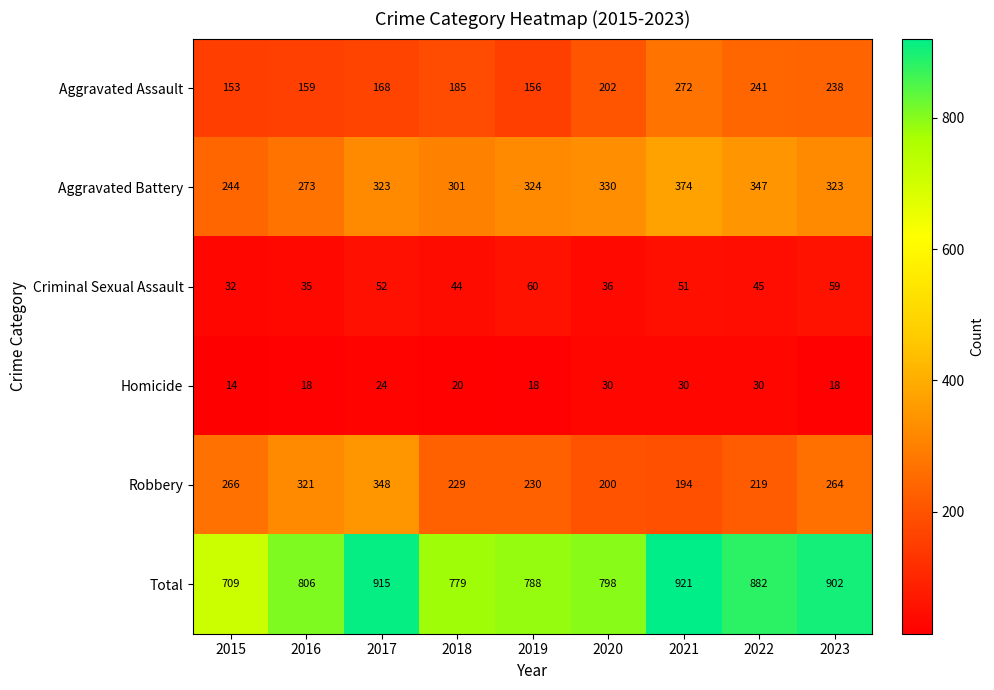

Is the value of Total at 2019 greater than the value of Robbery at 2016?

Yes